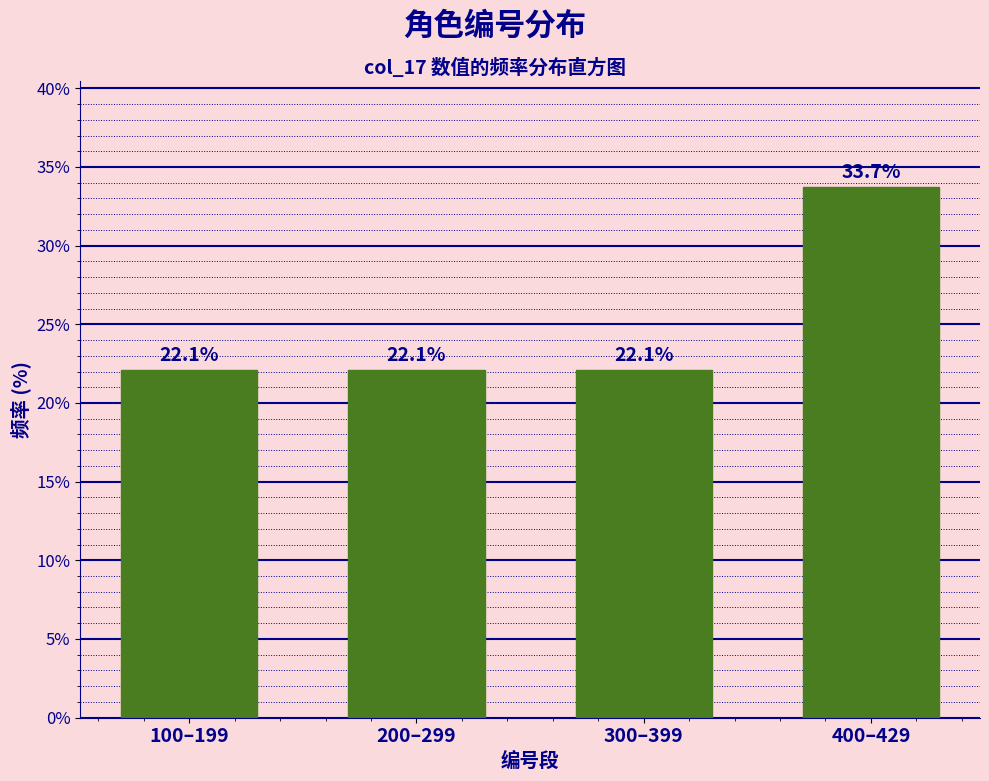

Reading left to right, what are all the values shown in this chart?

22.1	22.1	22.1	33.7